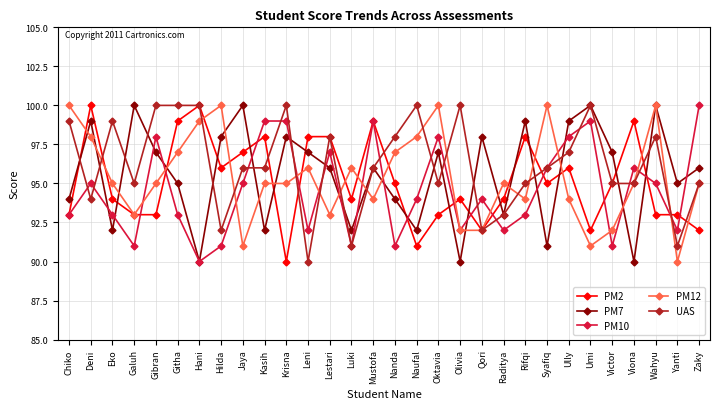

At Ully, list the series in order from smallest to largest.

PM12, PM2, UAS, PM10, PM7